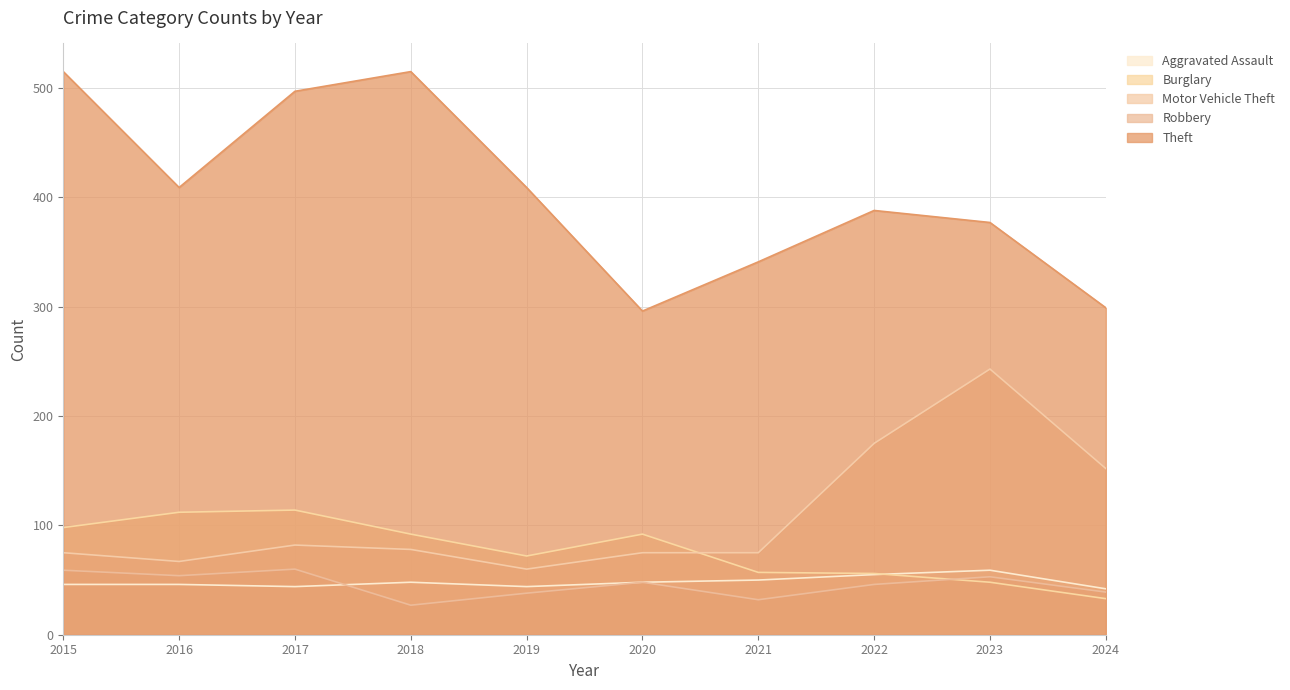

How many values in the Robbery series exceed 48?

4